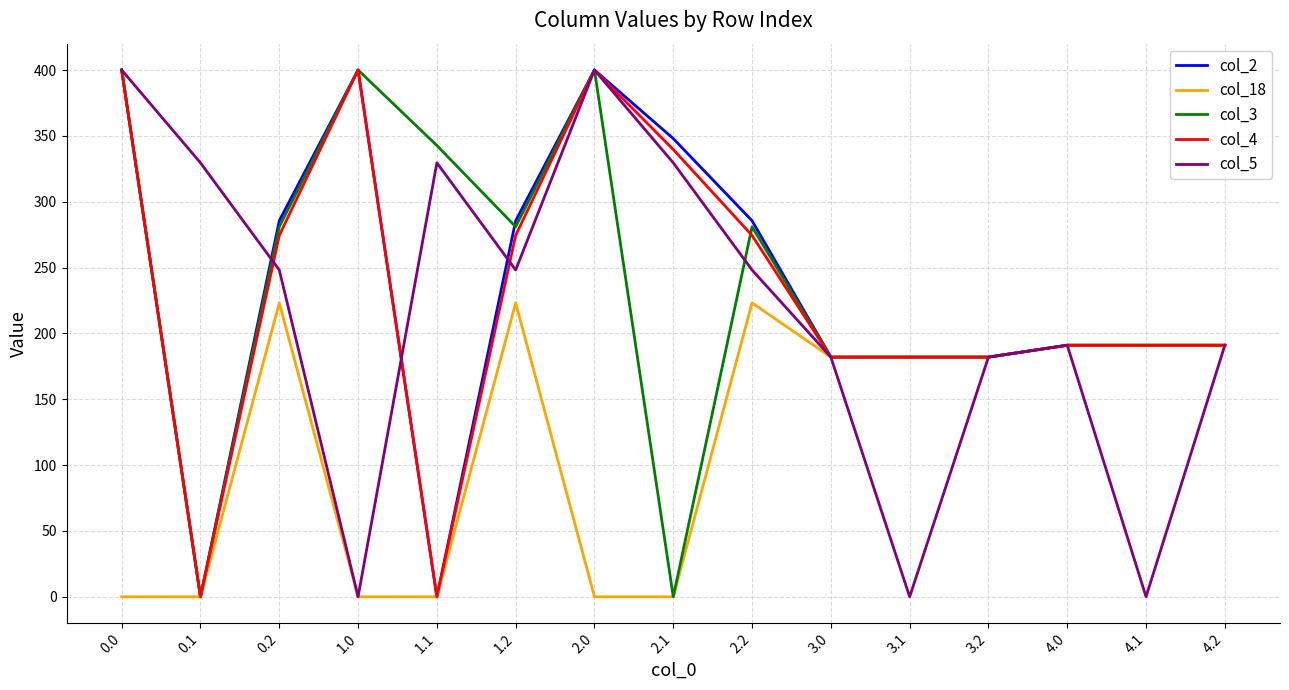

What is the difference between the maximum and second lowest values in the col_3 series?

400.0